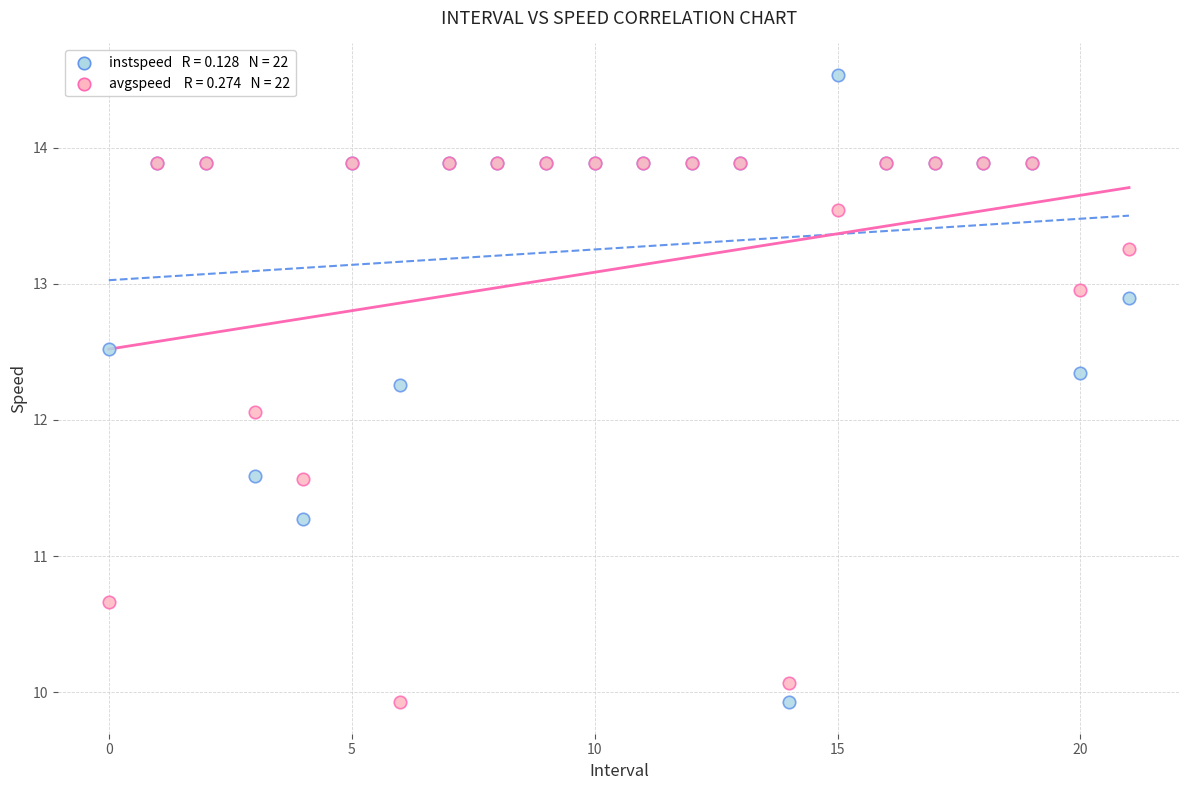

Across all series, what Y value is closest to 12?

12.1